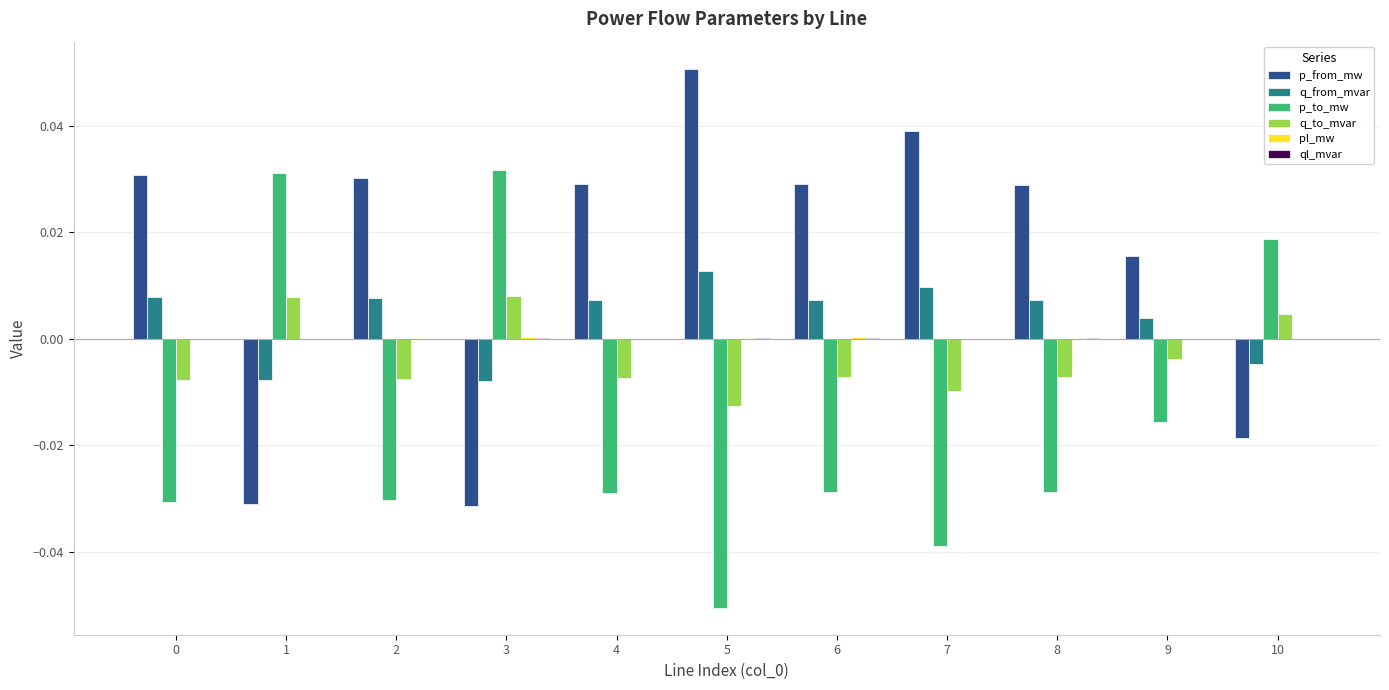

Is the value of p_to_mw at 9 greater than the value of q_to_mvar at 5?

No